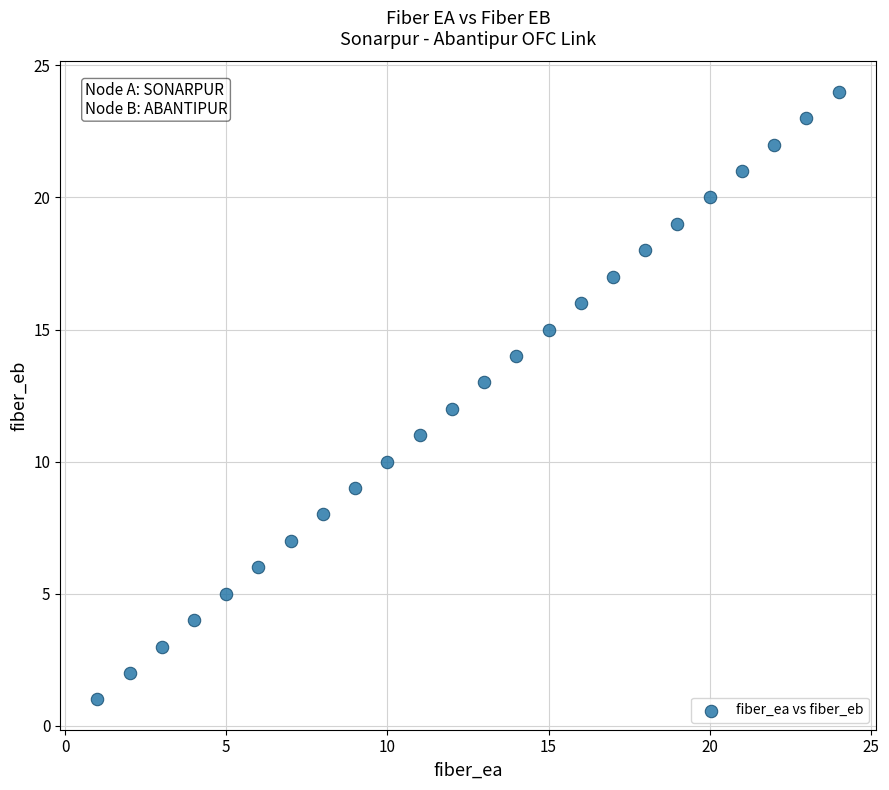

What is the range of X values (max minus min)?

23